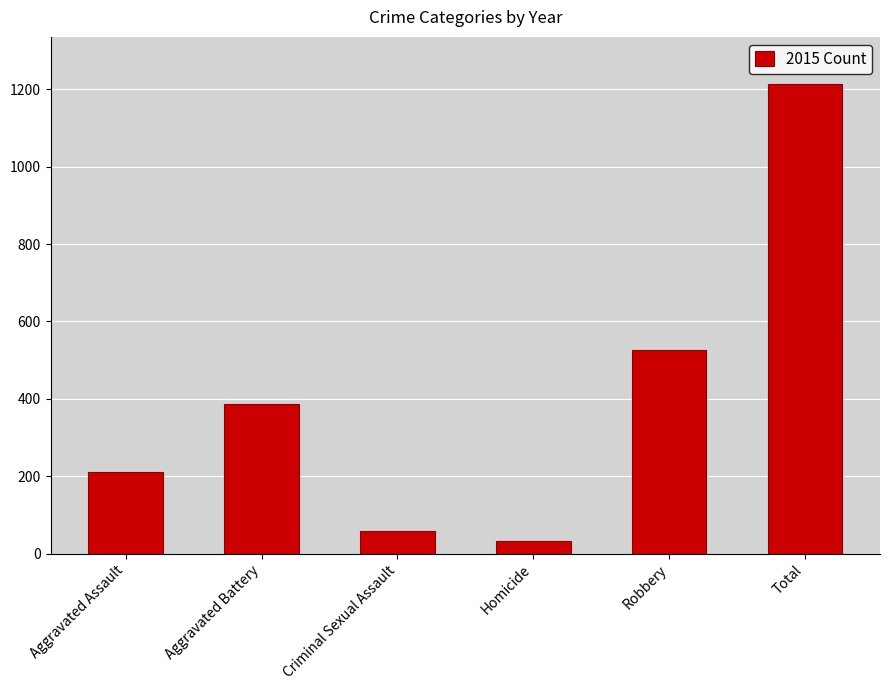

What is the ratio of the value at Robbery to the value at Total?

0.4